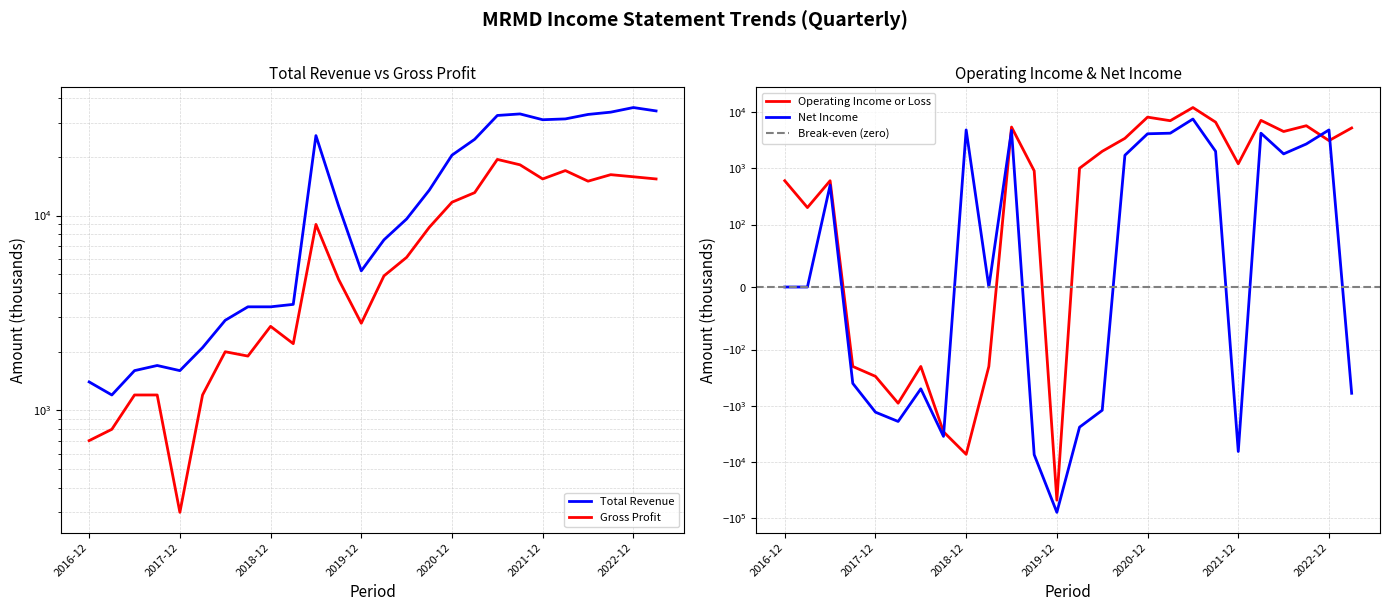

Between which two adjacent categories do Operating Income or Loss and Net Income first intersect?

2018-09-30 and 2018-12-31